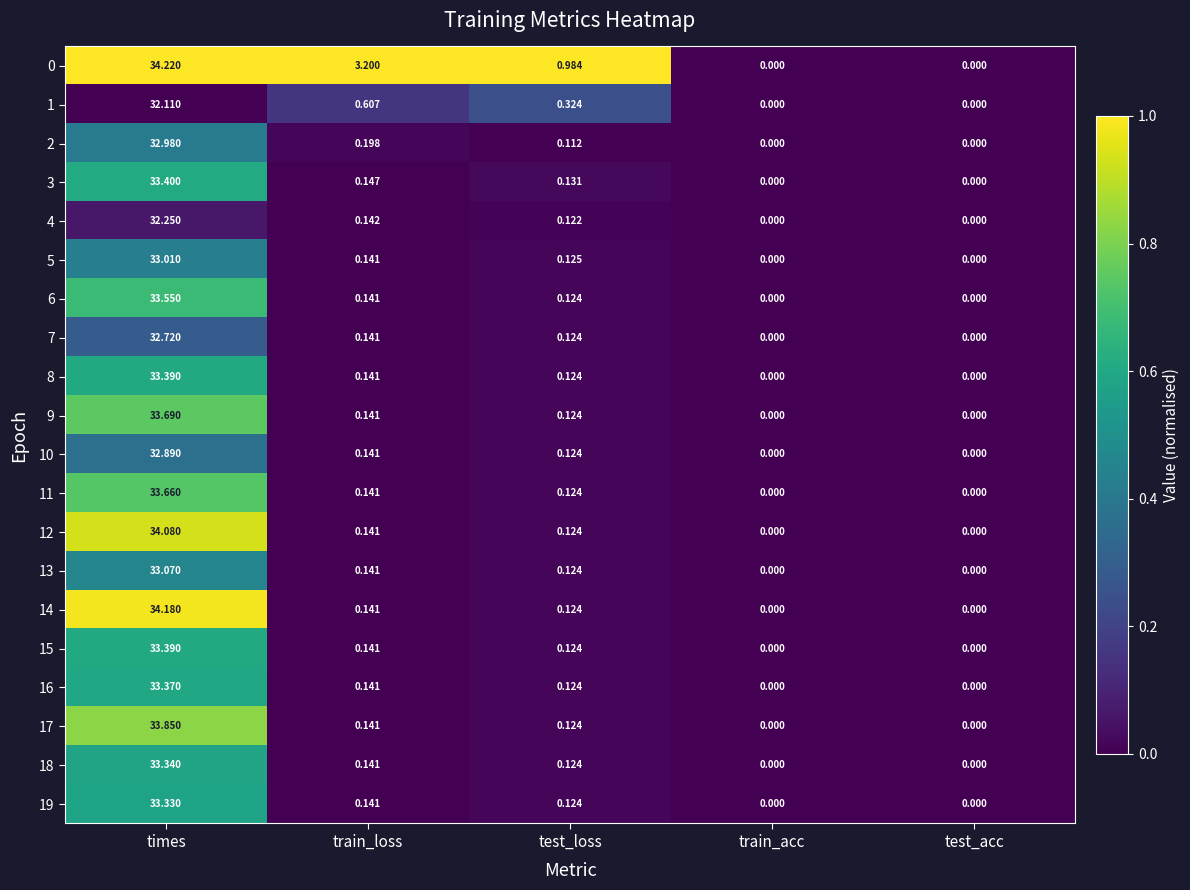

At which label does 17 reach its peak?

times